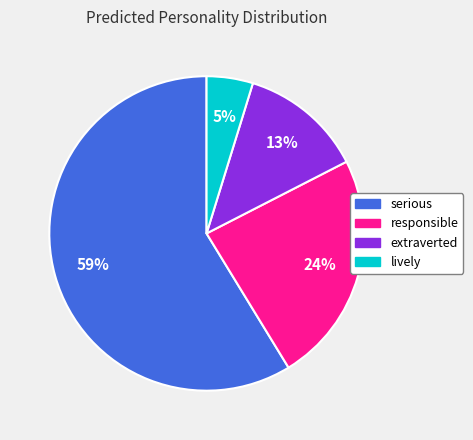

Do extraverted and serious together represent more than half of the pie?

Yes